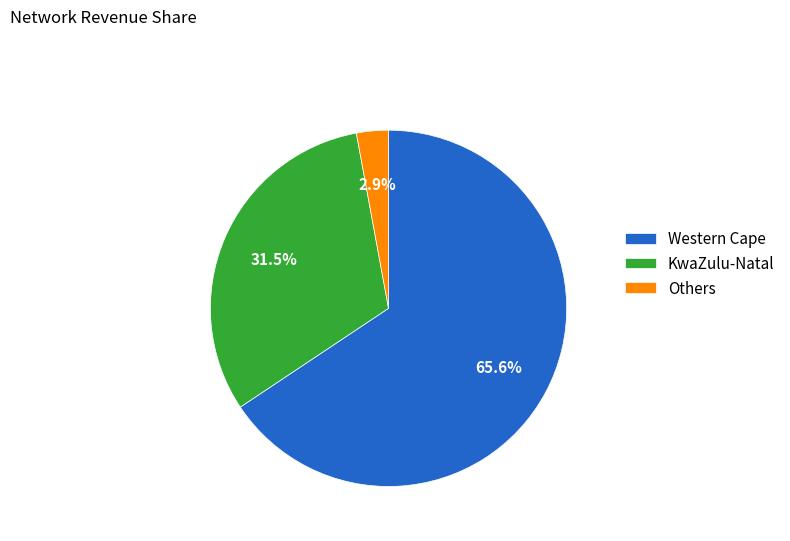

Which category has the biggest portion of the pie?

Western Cape